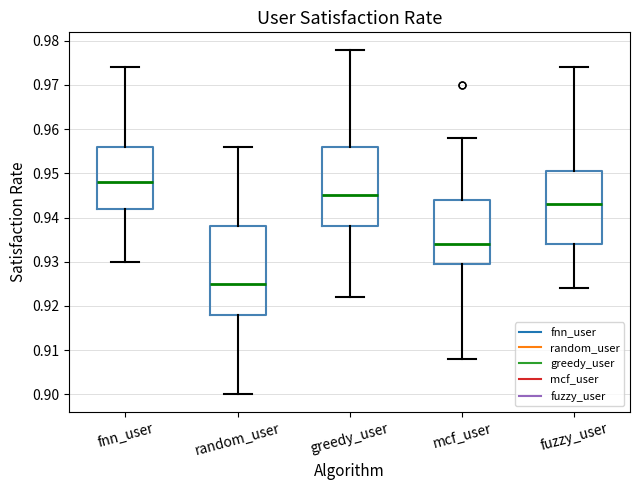

Comparing the boxes themselves (not the whiskers), which one is the tallest?

random_user